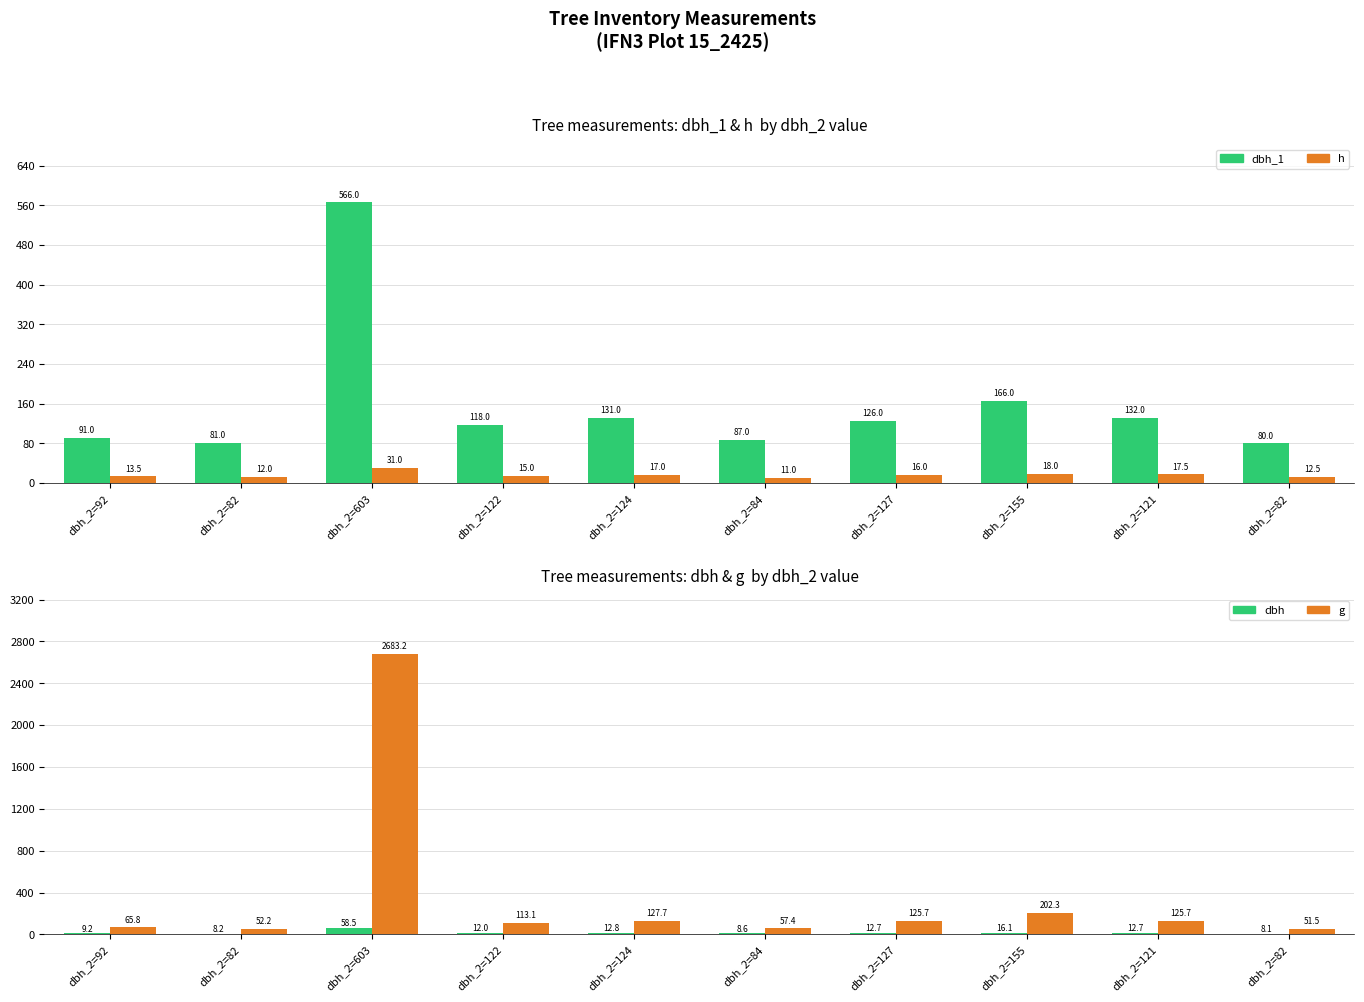

Reading right to left, extract all data points from this chart.

dbh_1: 80.0	132.0	166.0	126.0	87.0	131.0	118.0	566.0	81.0	91.0
h: 12.5	17.5	18.0	16.0	11.0	17.0	15.0	31.0	12.0	13.5
dbh: 8.1	12.7	16.1	12.7	8.6	12.8	12.0	58.5	8.2	9.2
g: 51.5	125.7	202.3	125.7	57.4	127.7	113.1	2683.2	52.2	65.8